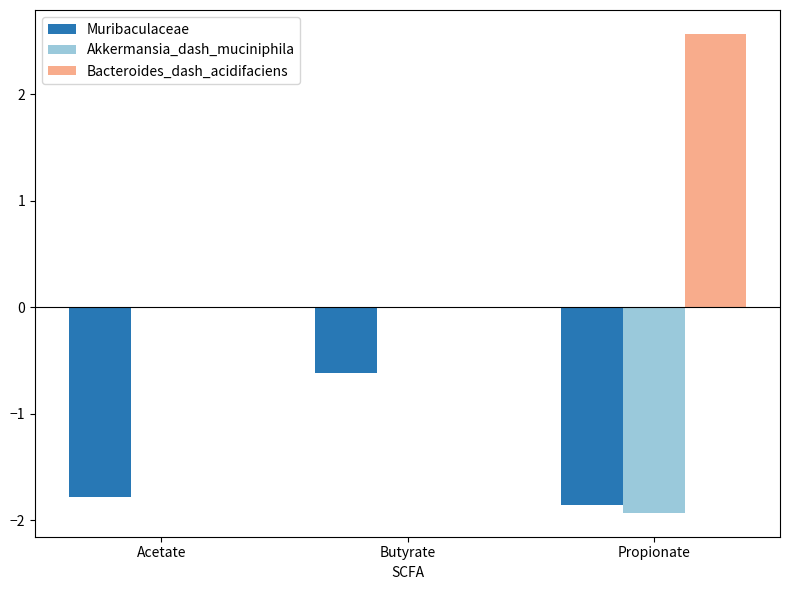

Where is Muribaculaceae nearest to the value -1?

Butyrate